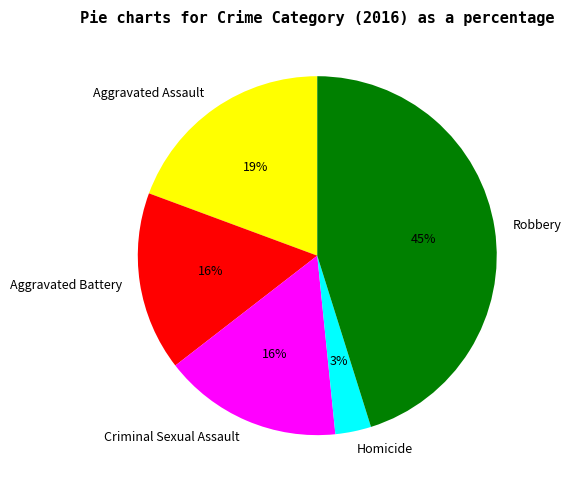

Does Homicide represent more than half of the total?

No